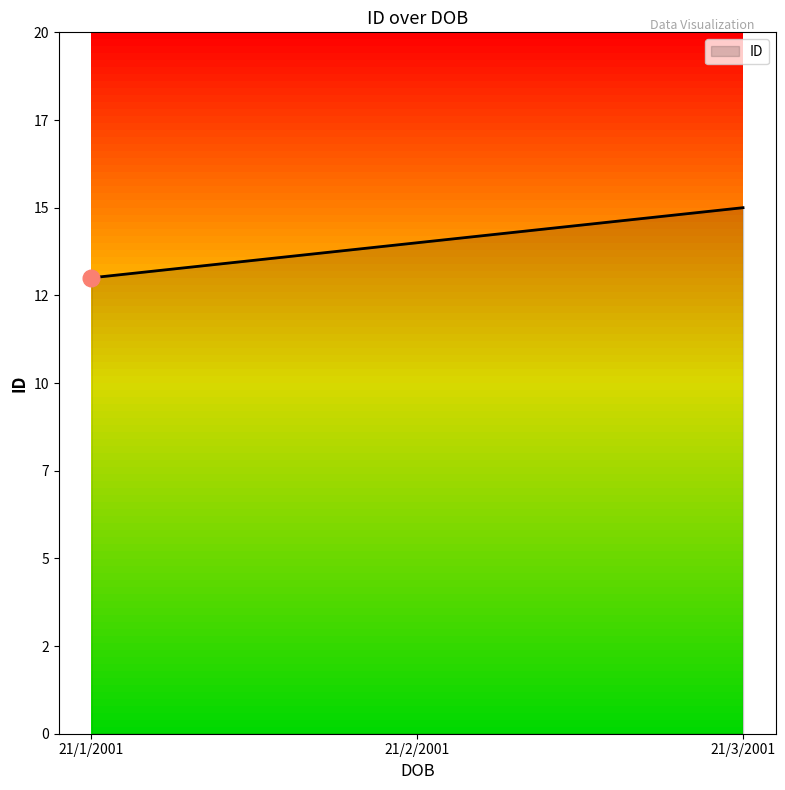

Does the chart display data point markers on the line(s)?

No